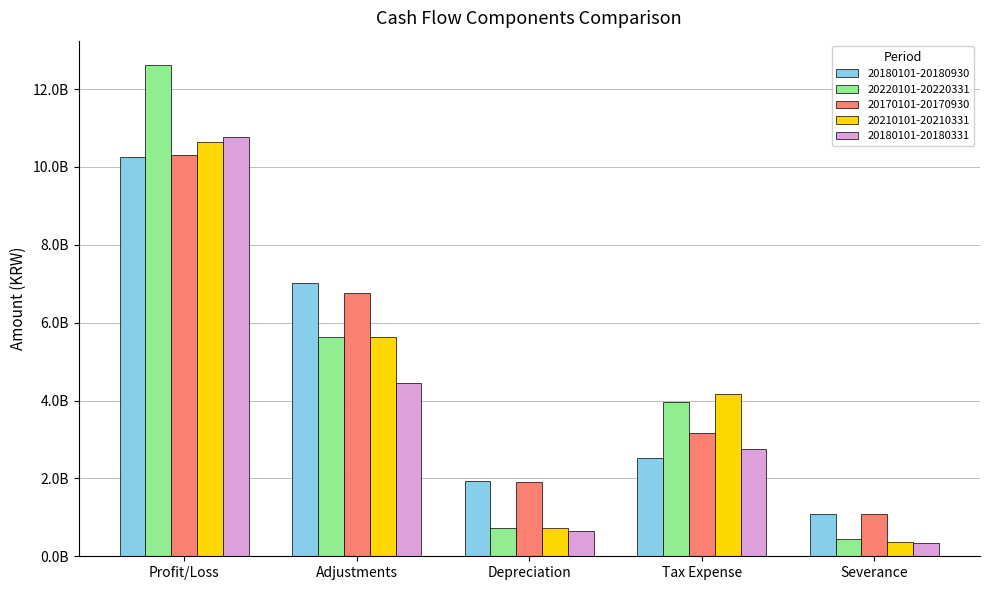

Reading left to right, extract all data points from this chart.

20180101-20180930: Profit/Loss=10265240820	Adjustments=7027157340	Depreciation=1921023111	Tax Expense=2520973515	Severance=1083510880
20220101-20220331: Profit/Loss=12614227187	Adjustments=5620065184	Depreciation=730667012	Tax Expense=3969524150	Severance=436626000
20170101-20170930: Profit/Loss=10305552971	Adjustments=6759728891	Depreciation=1916835685	Tax Expense=3177778753	Severance=1076840010
20210101-20210331: Profit/Loss=10642403680	Adjustments=5626408731	Depreciation=731025418	Tax Expense=4177636354	Severance=361411500
20180101-20180331: Profit/Loss=10767756486	Adjustments=4461518886	Depreciation=641464988	Tax Expense=2751648913	Severance=348883210